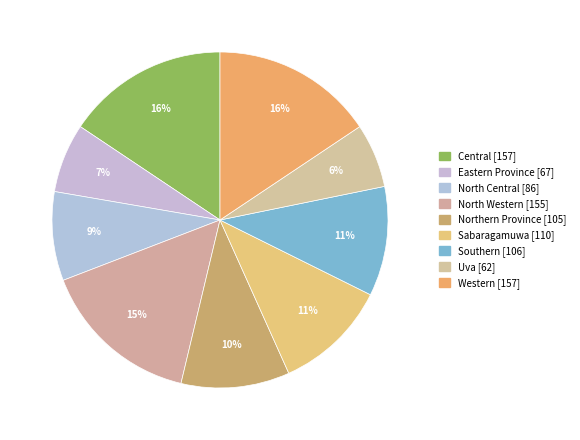

What is the change in value from North Western to Sabaragamuwa?

-45